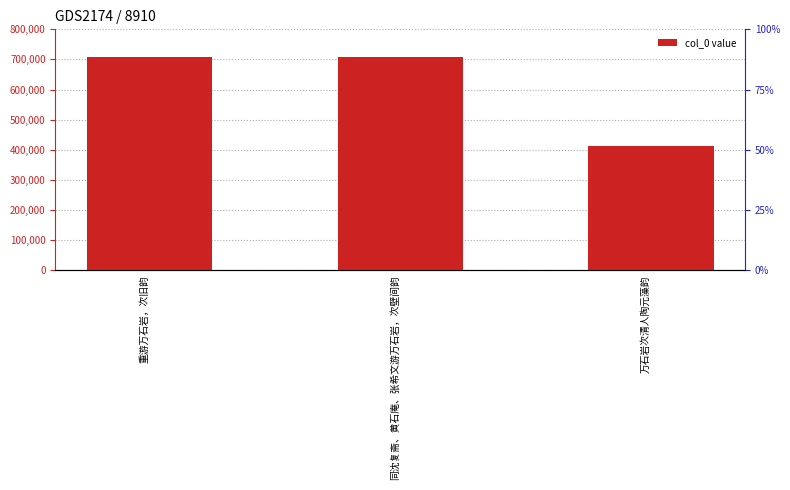

What is the difference between the maximum and minimum values?

293306